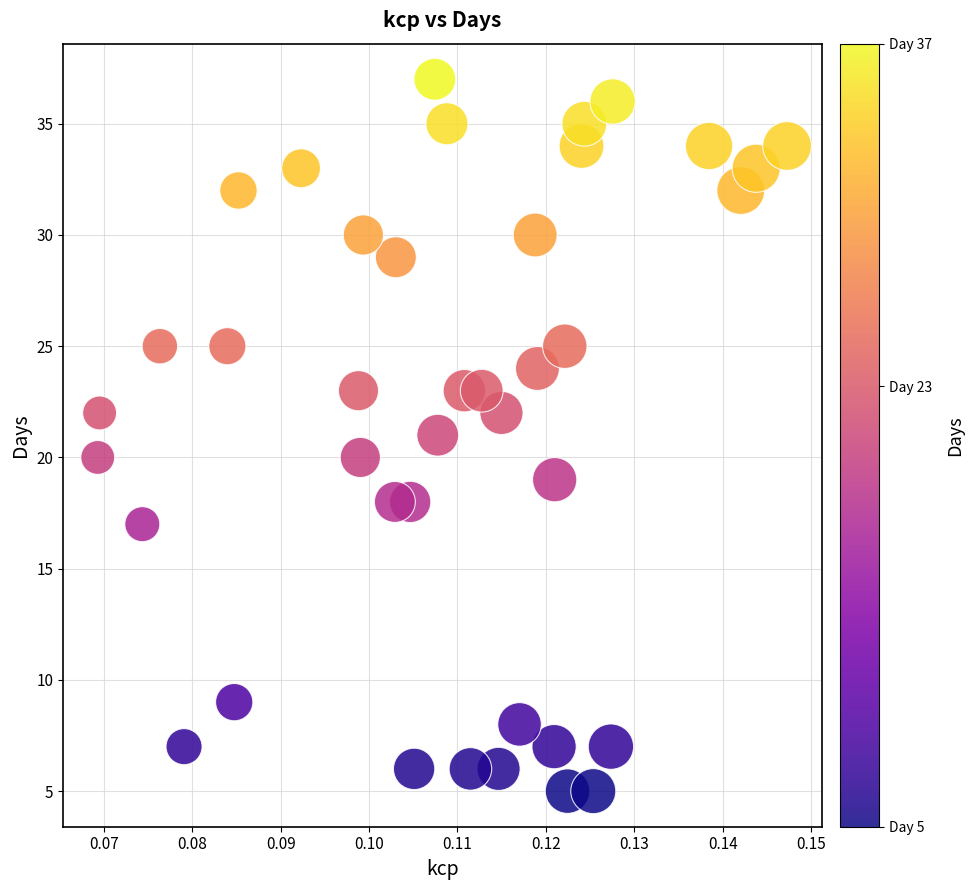

What is the range of Y values (max minus min)?

32